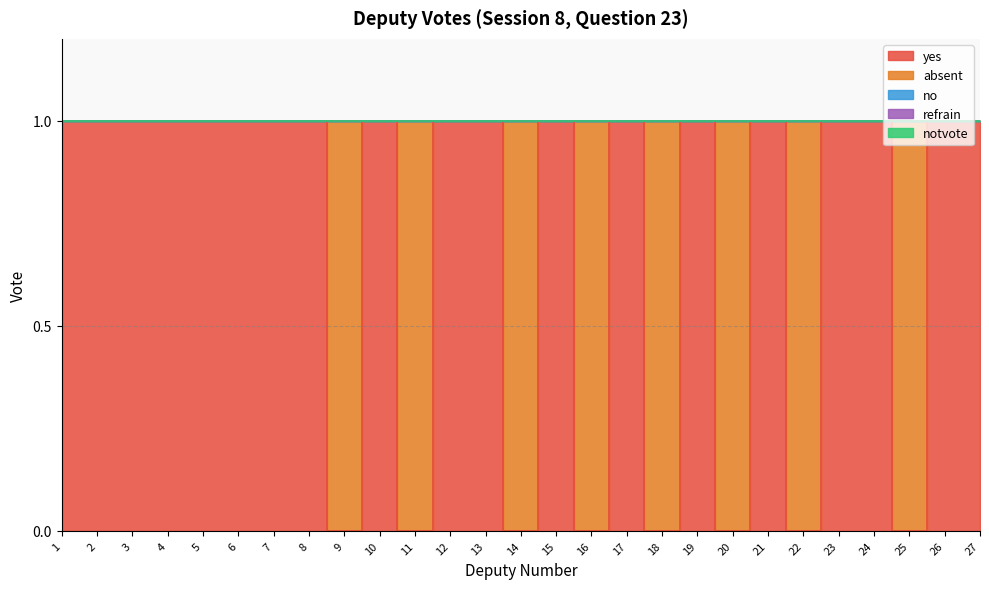

The yes series shows 1 at 3. True or false?

True